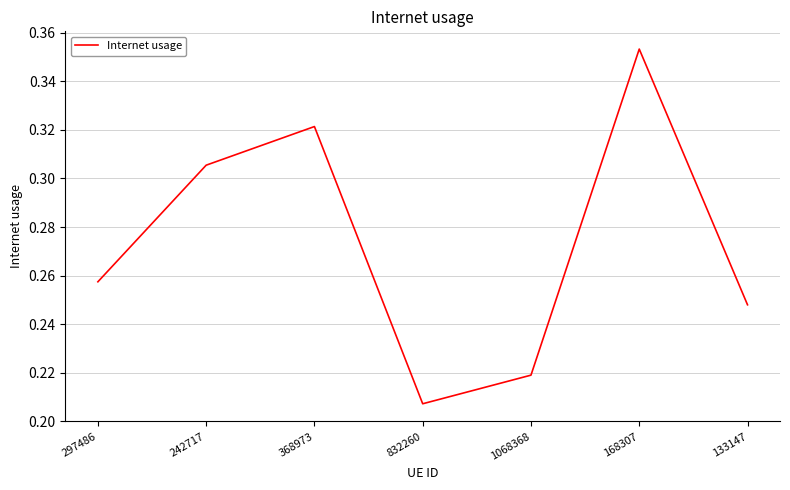

At which category does the chart reach its peak across all series?

168307